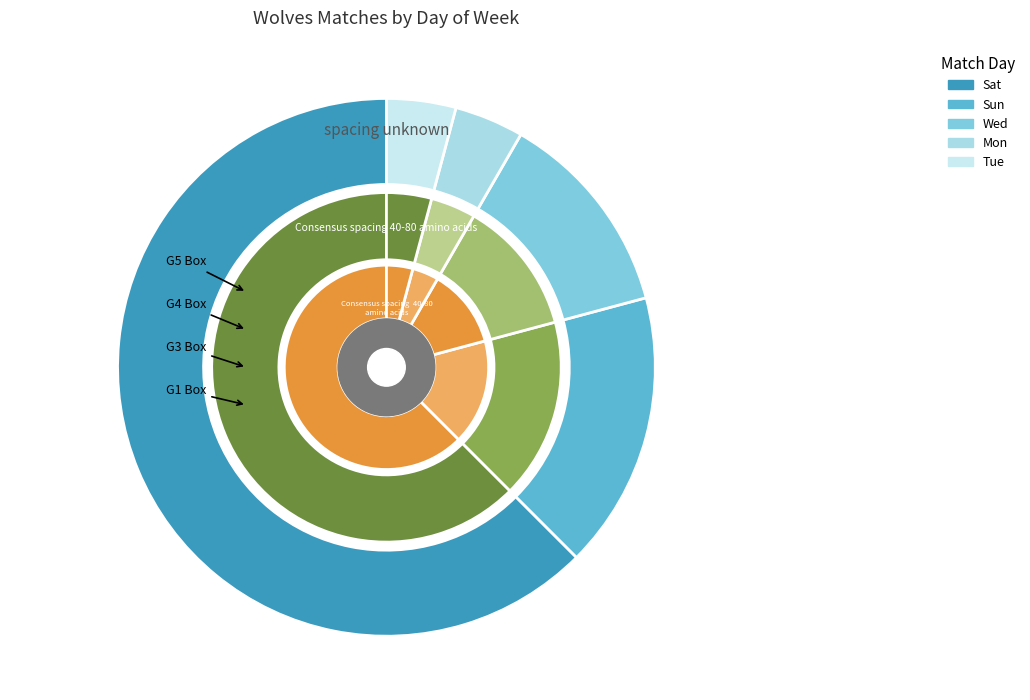

To the nearest percent, what is the difference between the largest and smallest slice percentages?

58%